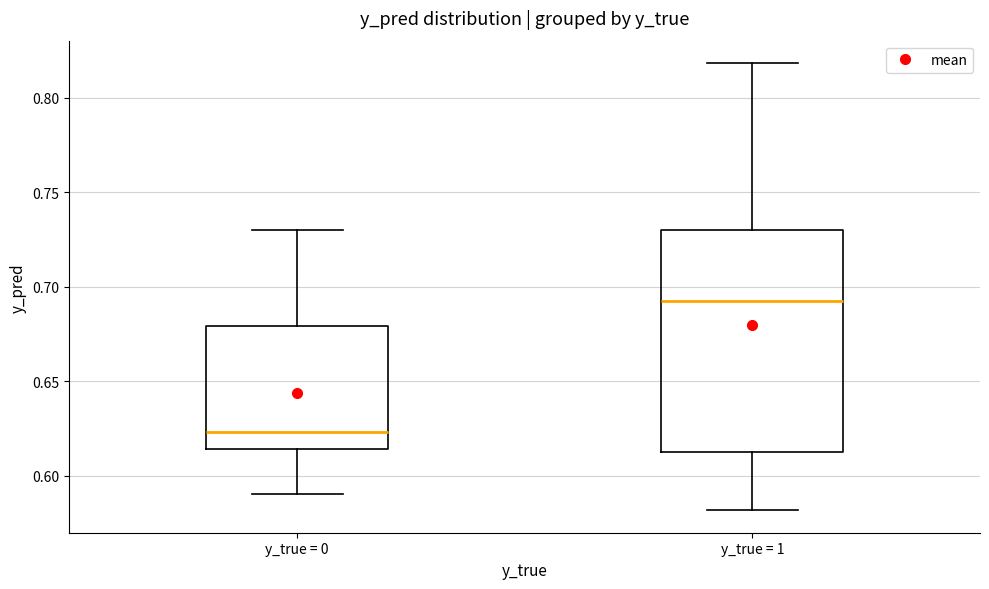

Which box has the lowest median line?

y_true = 0